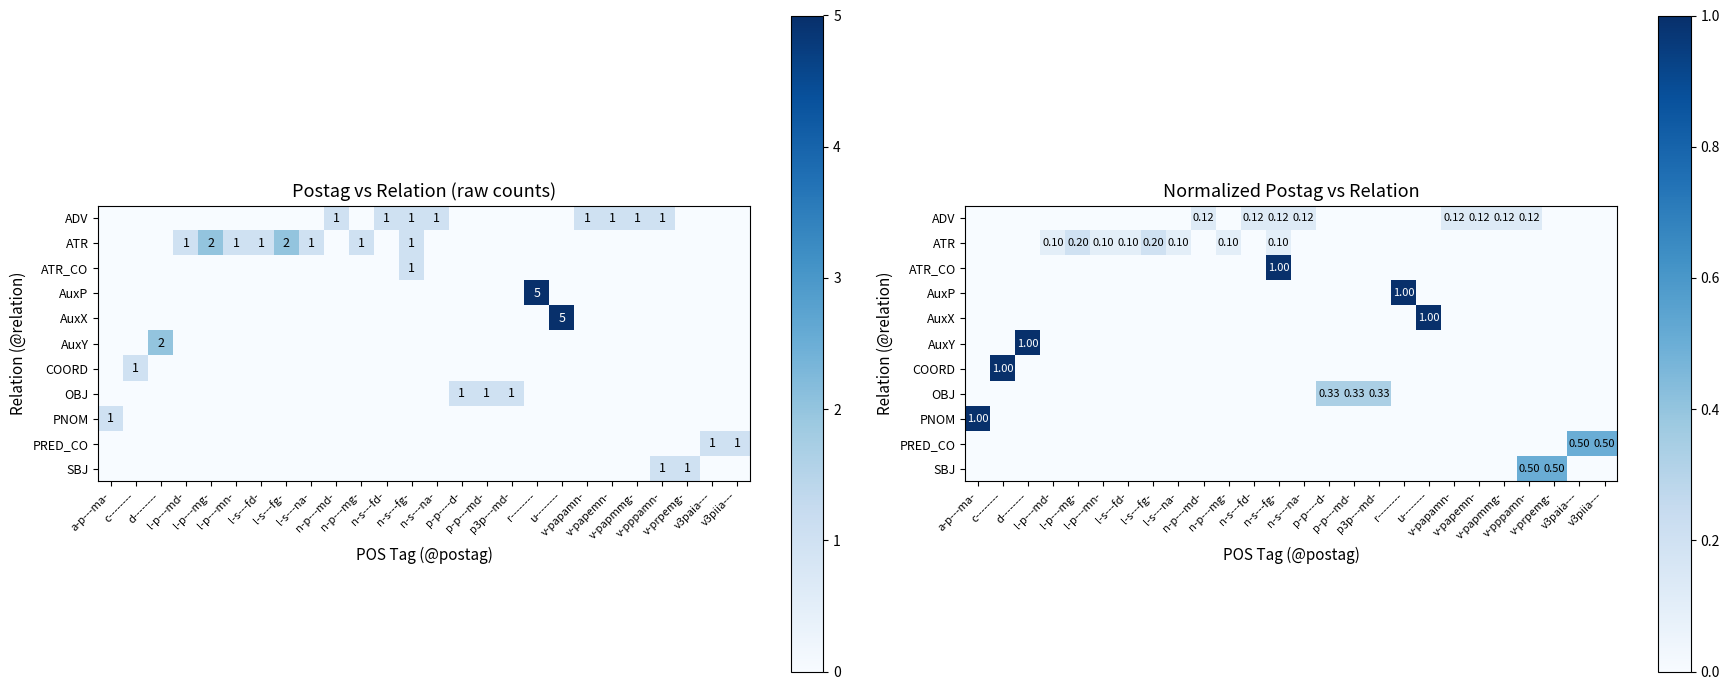

The value of ATR at v3piia--- is 0.1. True or false?

False